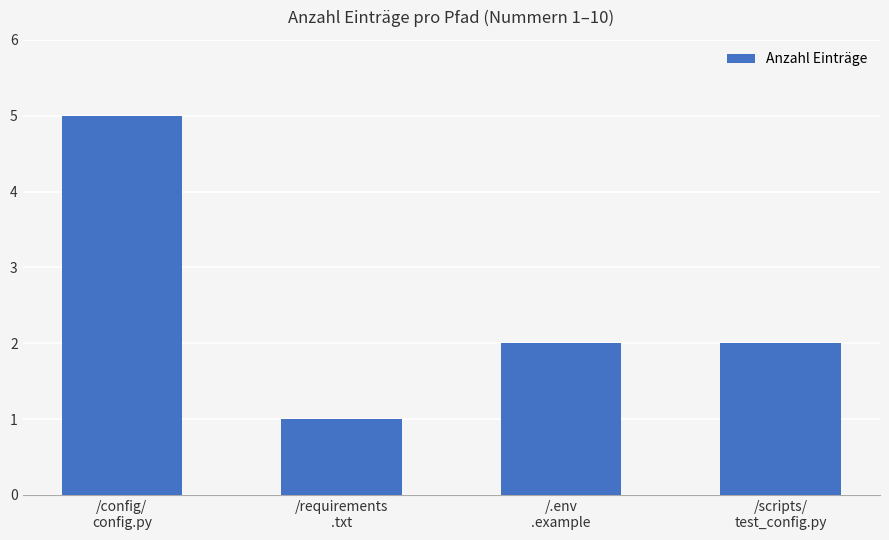

Is it true that the value at /scripts/
test_config.py is 2?

True